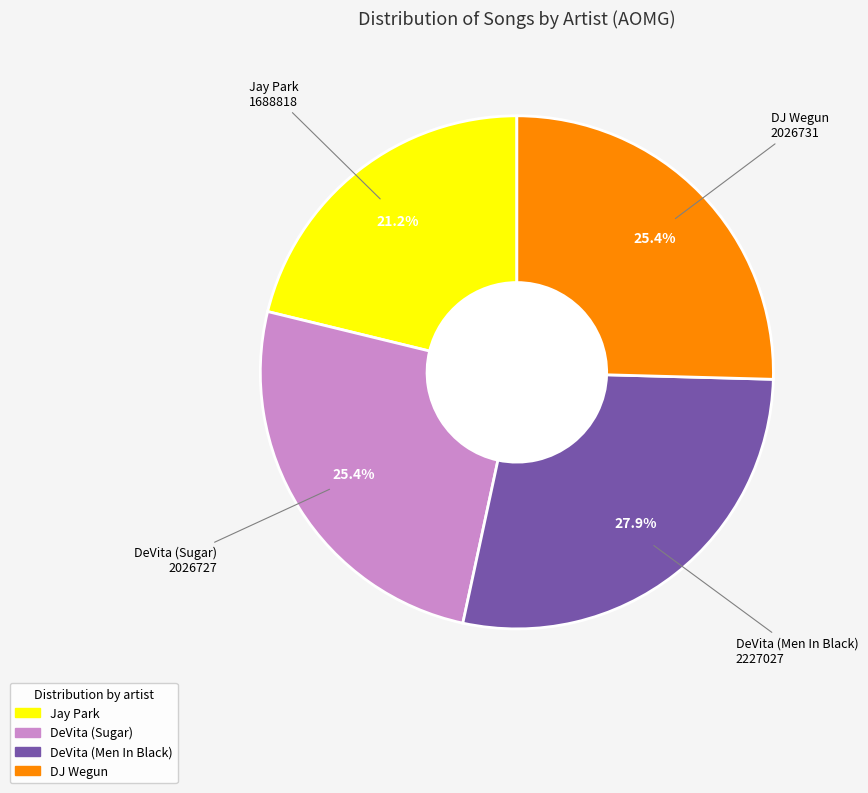

What is the ratio of the value at Jay Park to the value at DJ Wegun?

0.8